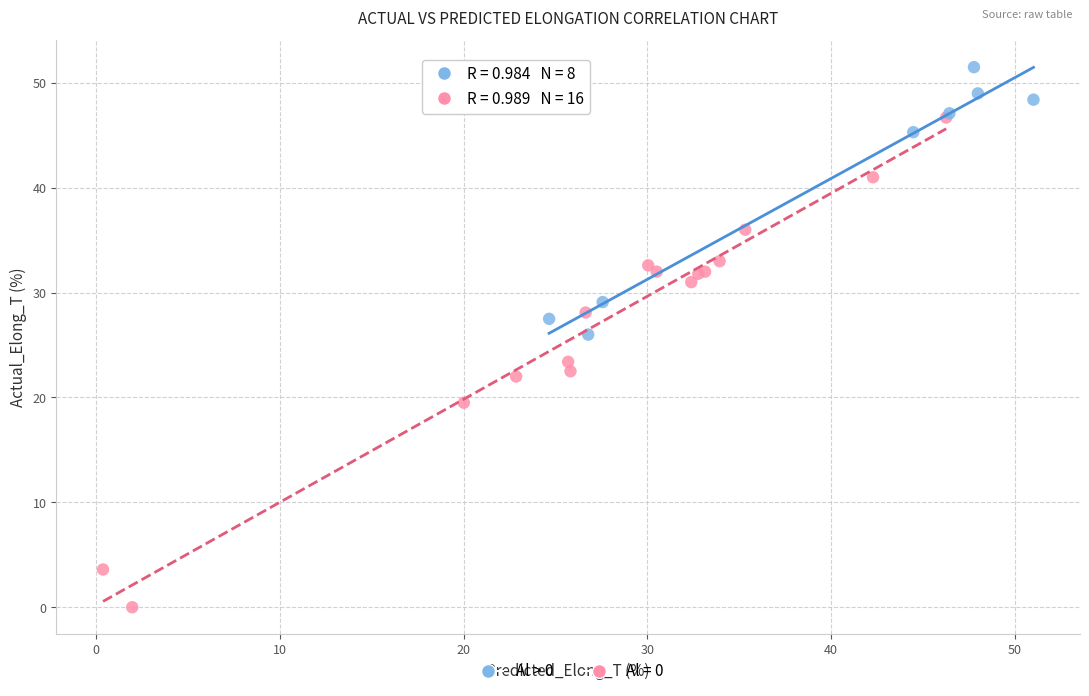

Which series has the widest spread of Y values?

Al = 0